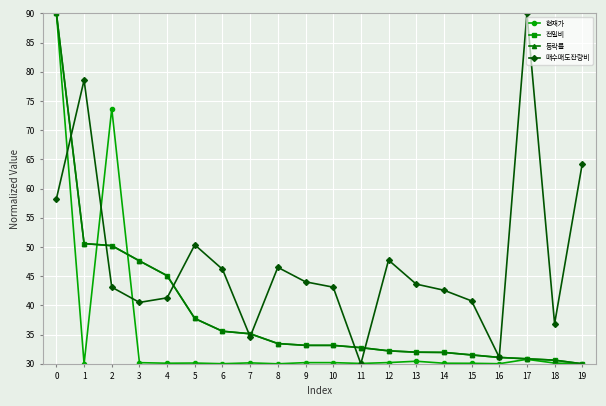

At which label is 전일비 closest to 60?

1